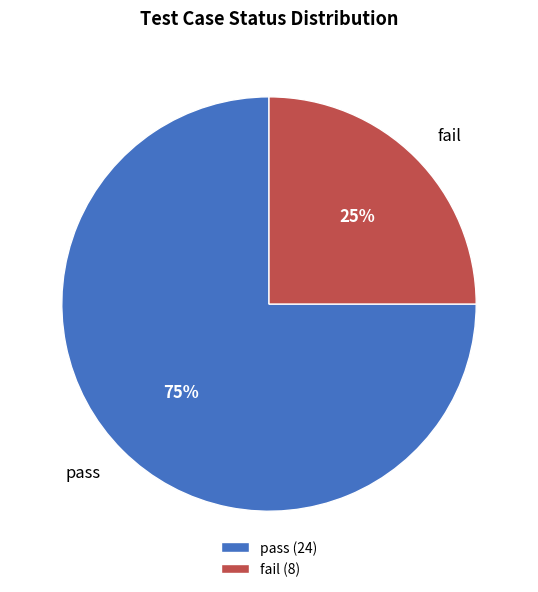

What percentage is the pass slice, to the nearest percent?

75%